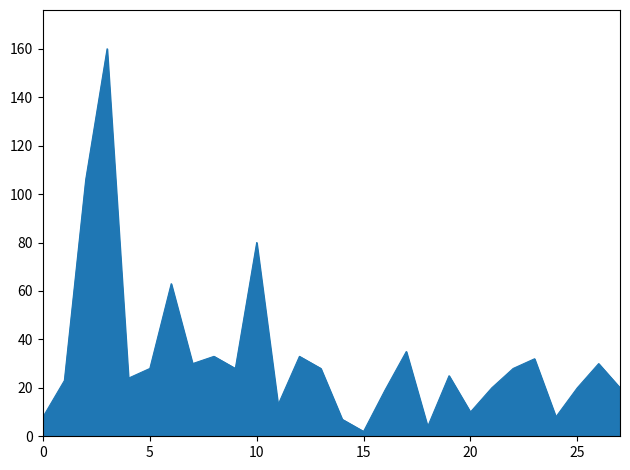

What is the difference between the maximum and minimum values?

158